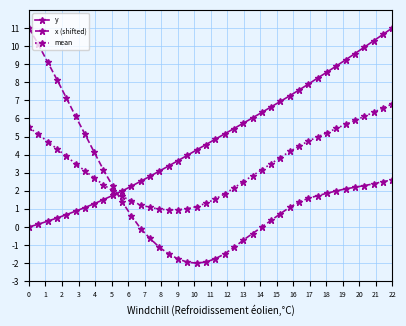

Is this an area chart (filled region under the line)?

No